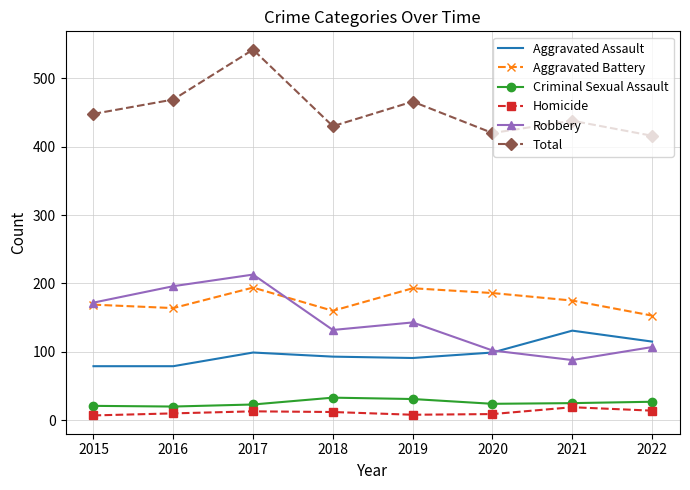

At which category is the sum across all series the highest?

2017